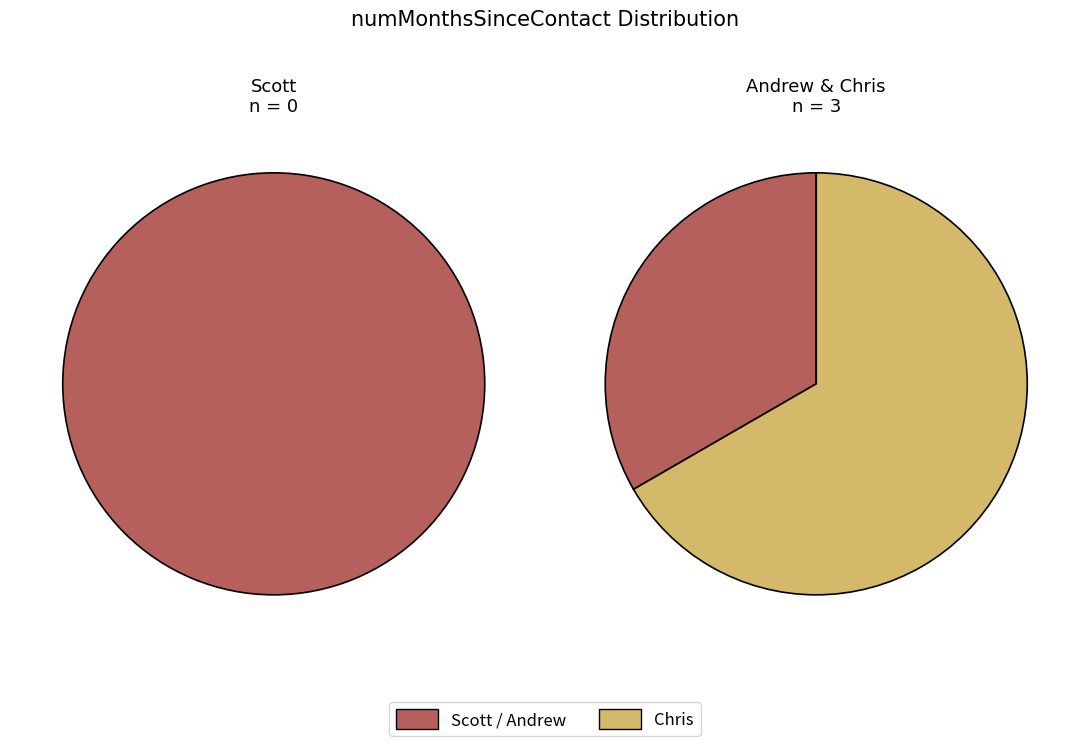

What is the majority slice?

Chris